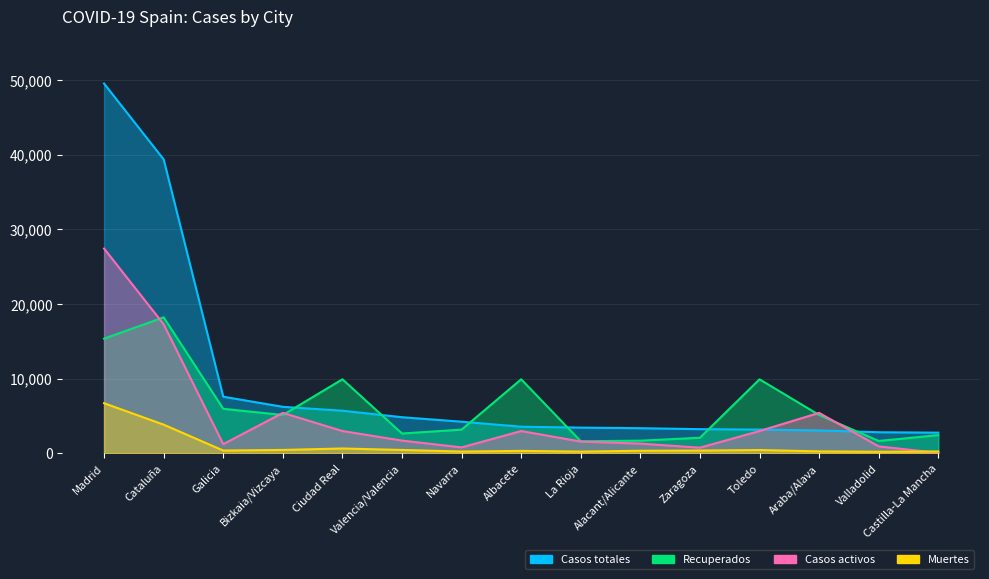

How many categories are shown in the chart?

15